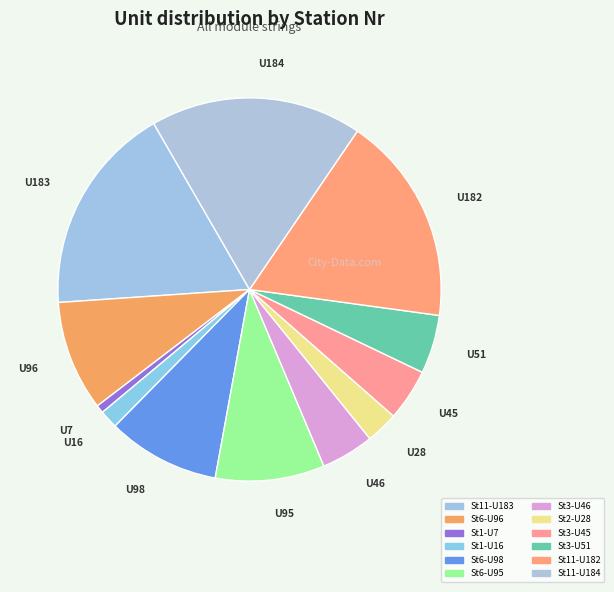

How many slices are in this pie chart?

12